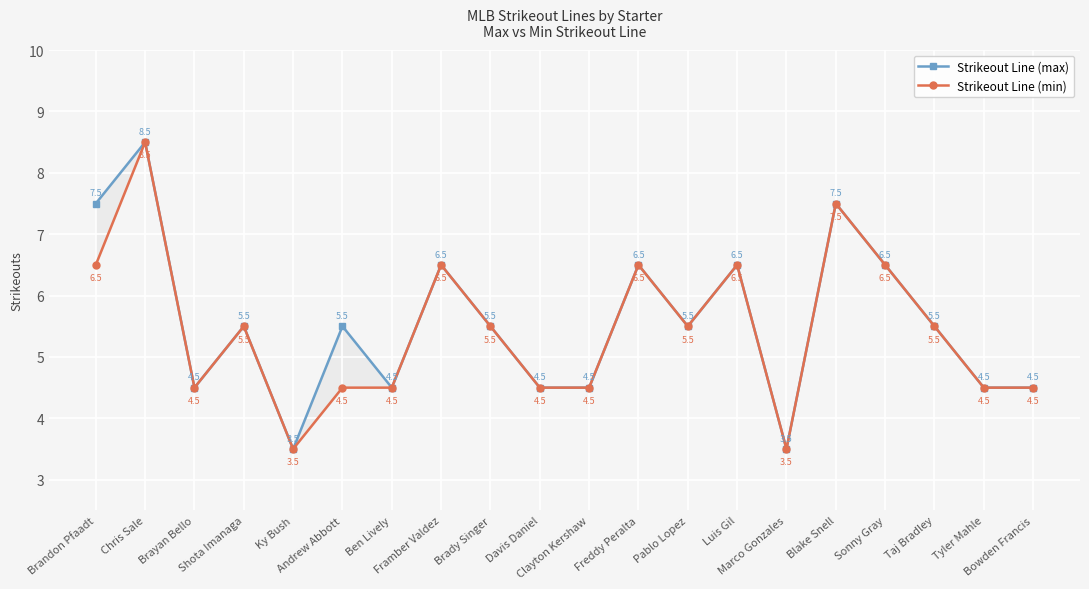

Which series has the largest total across all categories?

Strikeout Line (max)